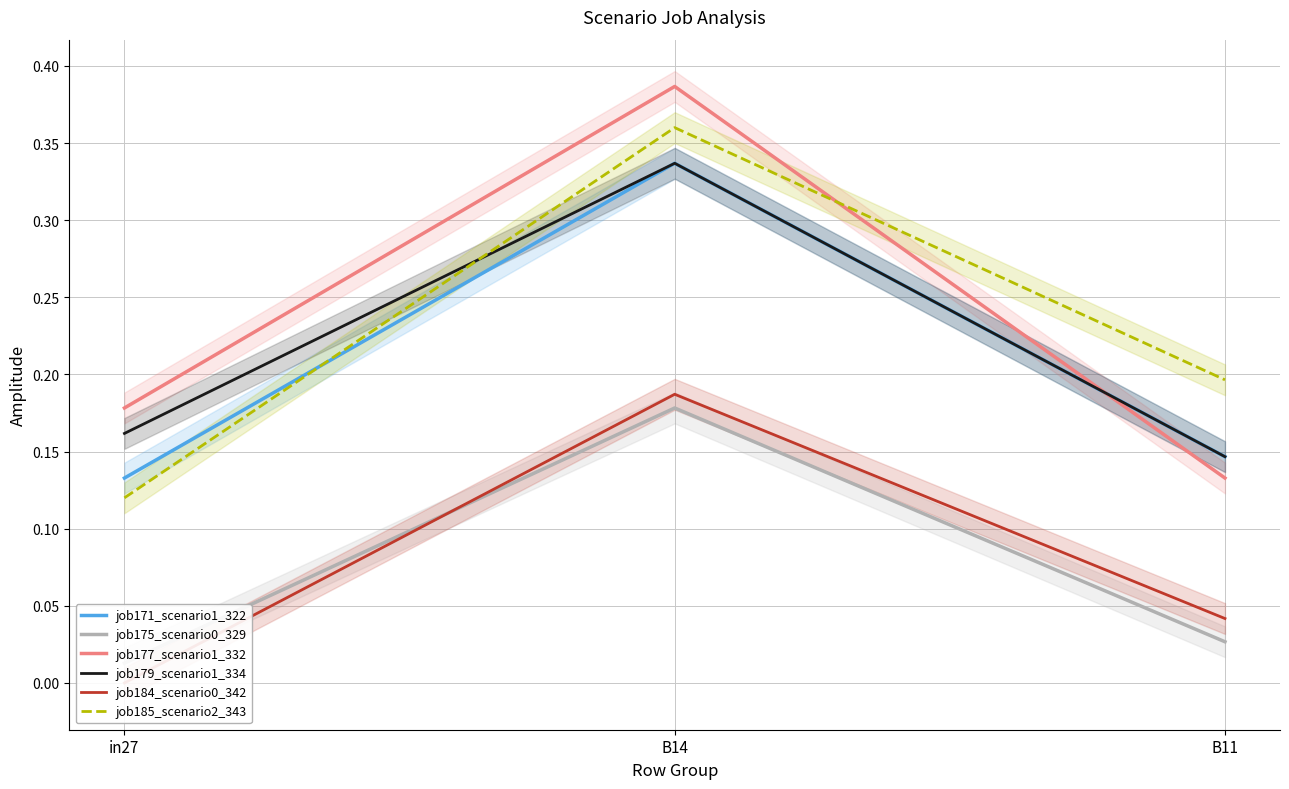

How many data points in job184_scenario0_342 are above 0?

2